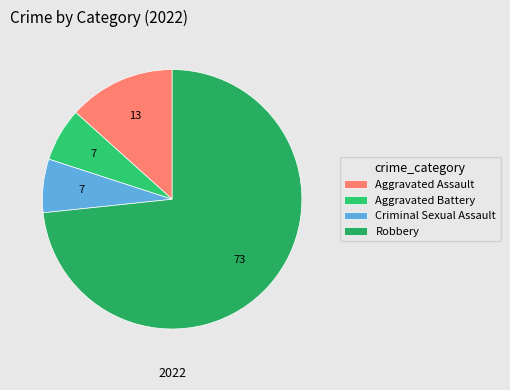

Rank the categories by value from lowest to highest.

Aggravated Battery, Criminal Sexual Assault, Aggravated Assault, Robbery